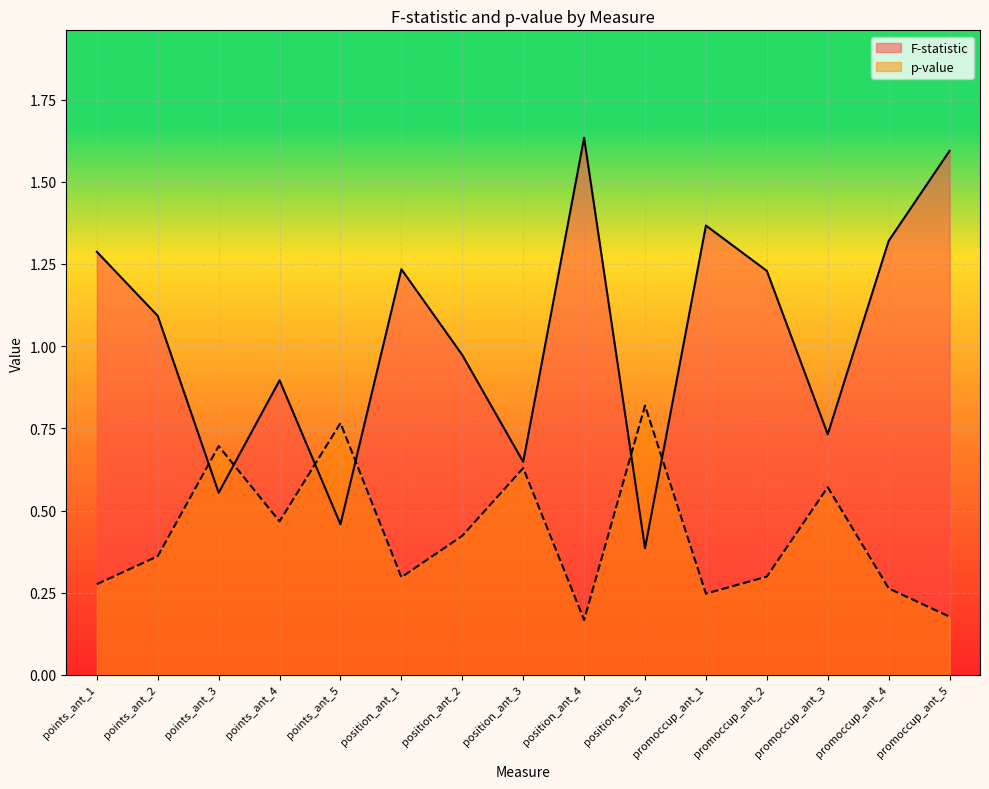

At which category does p-value reach its first local valley?

points_ant_4